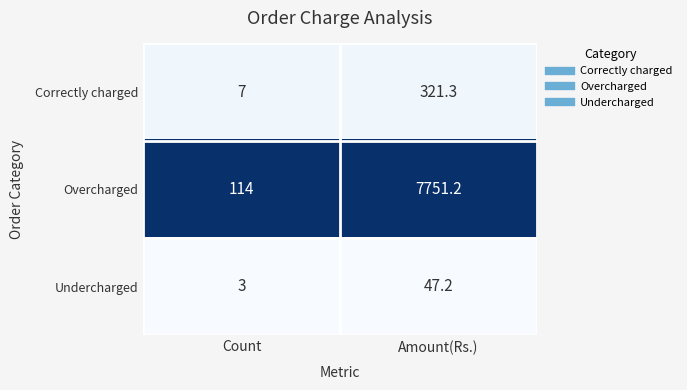

Which series has the widest spread of values?

Overcharged